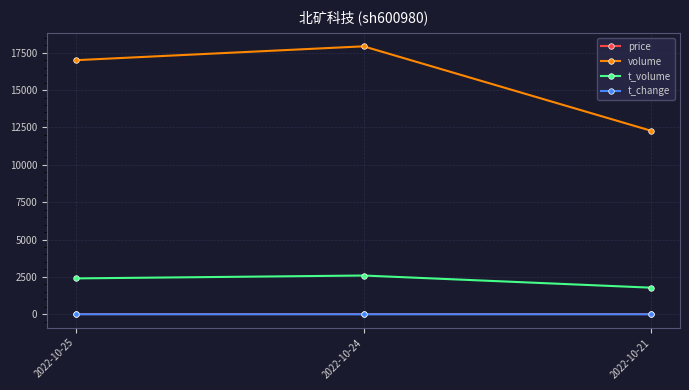

List the labels in order of volume value, largest first.

2022-10-24, 2022-10-25, 2022-10-21